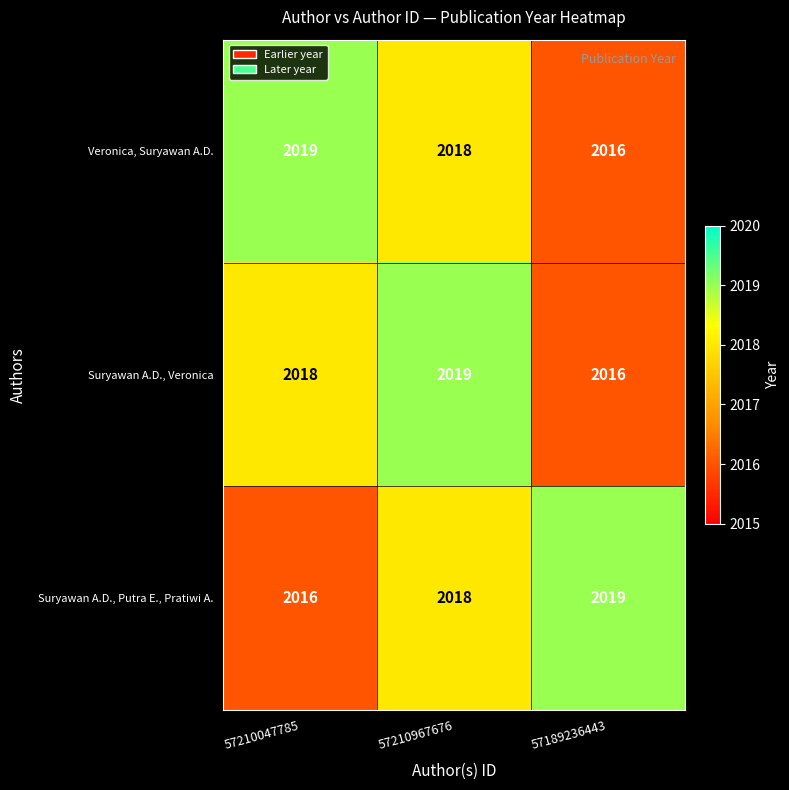

Between 57210047785 and 57210967676, which series saw the biggest shift?

Suryawan A.D., Putra E., Pratiwi A.